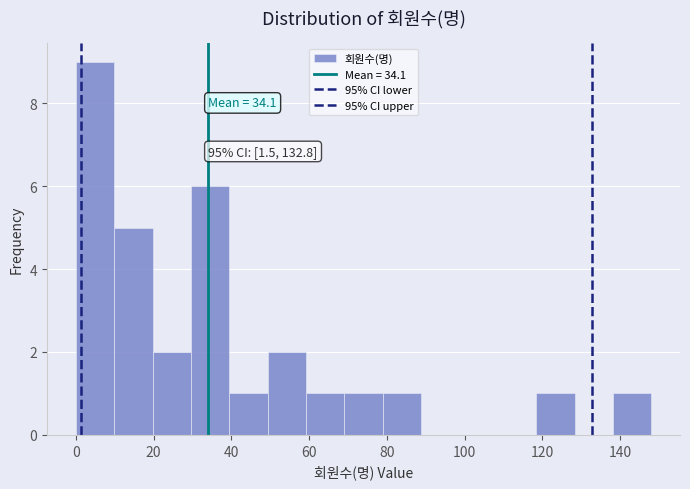

Over which range of the x-axis is the bar tallest?

0 to 10